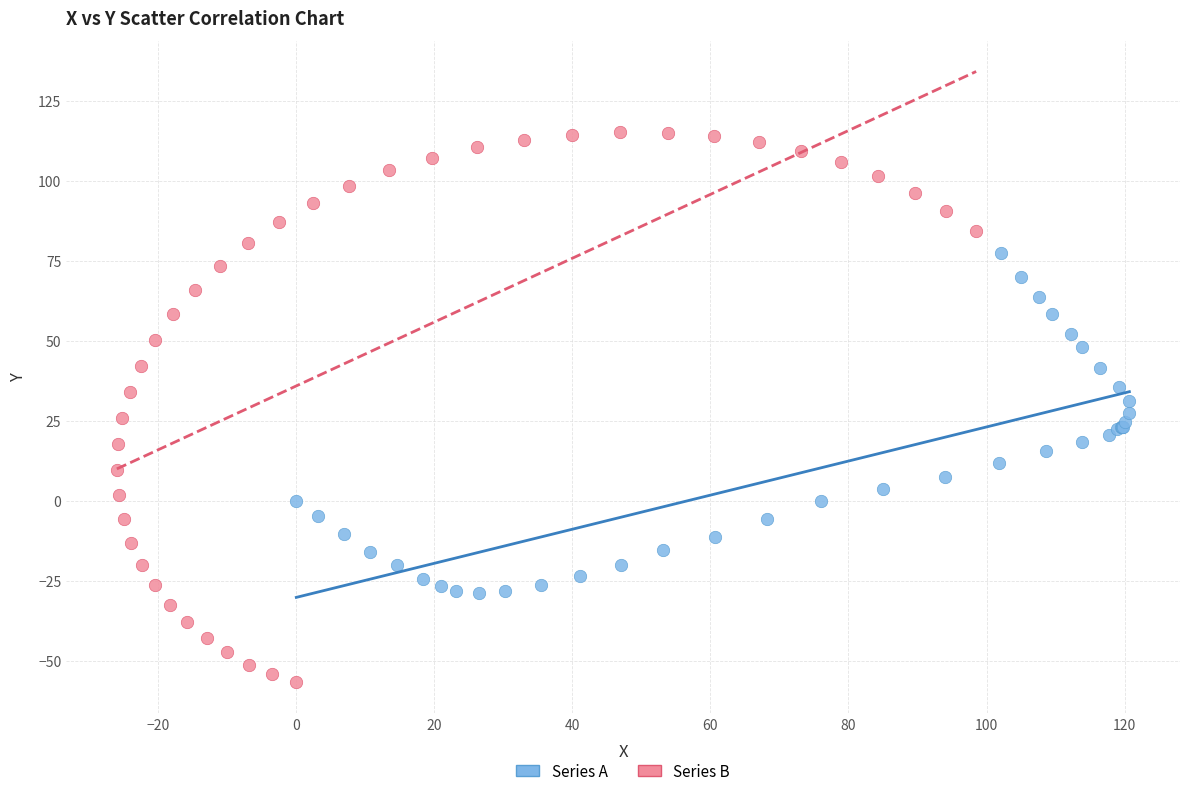

Which series contains the lowest Y value?

Series B